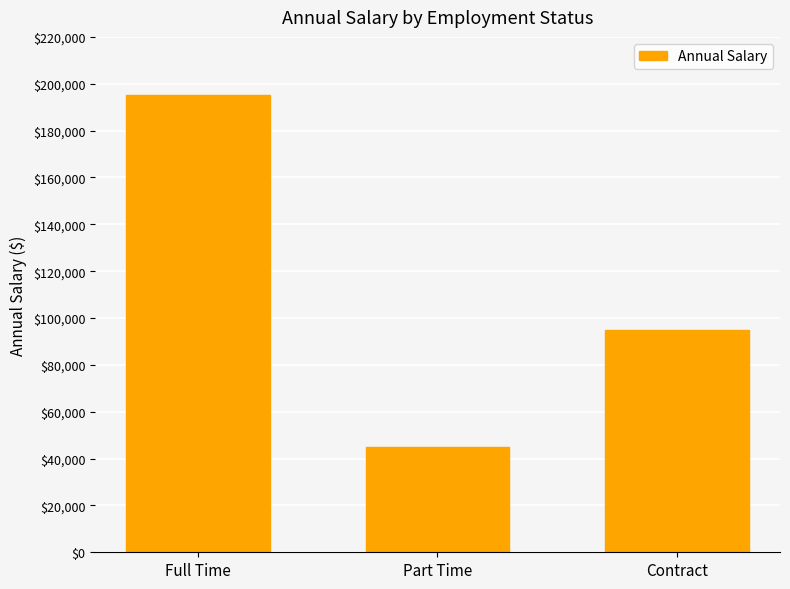

Approximately how many times larger is the value at Full Time compared to Contract?

2.1